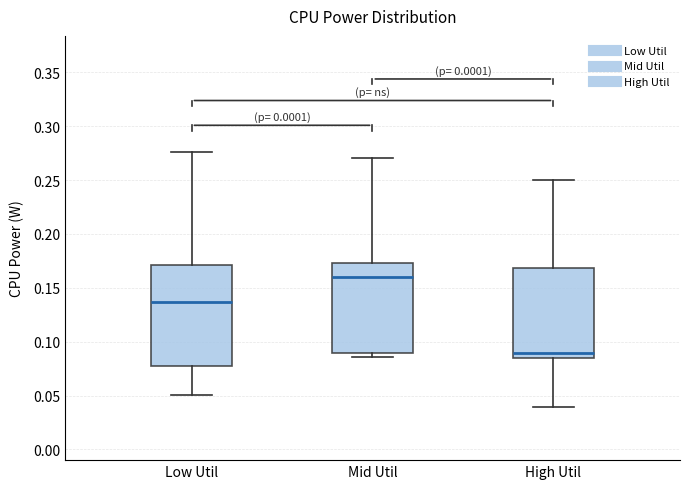

Reading left to right, transcribe this box plot: for each box, give where its median line is, the range the box spans, and where its two whiskers end, as read against the y-axis. The values are not printed on the chart, so give them approximately, as read against the axis.

Low Util: median 0.135, box 0.075 to 0.170, whiskers 0.050 to 0.275
Mid Util: median 0.160, box 0.090 to 0.175, whiskers 0.085 to 0.270
High Util: median 0.090, box 0.085 to 0.170, whiskers 0.040 to 0.250